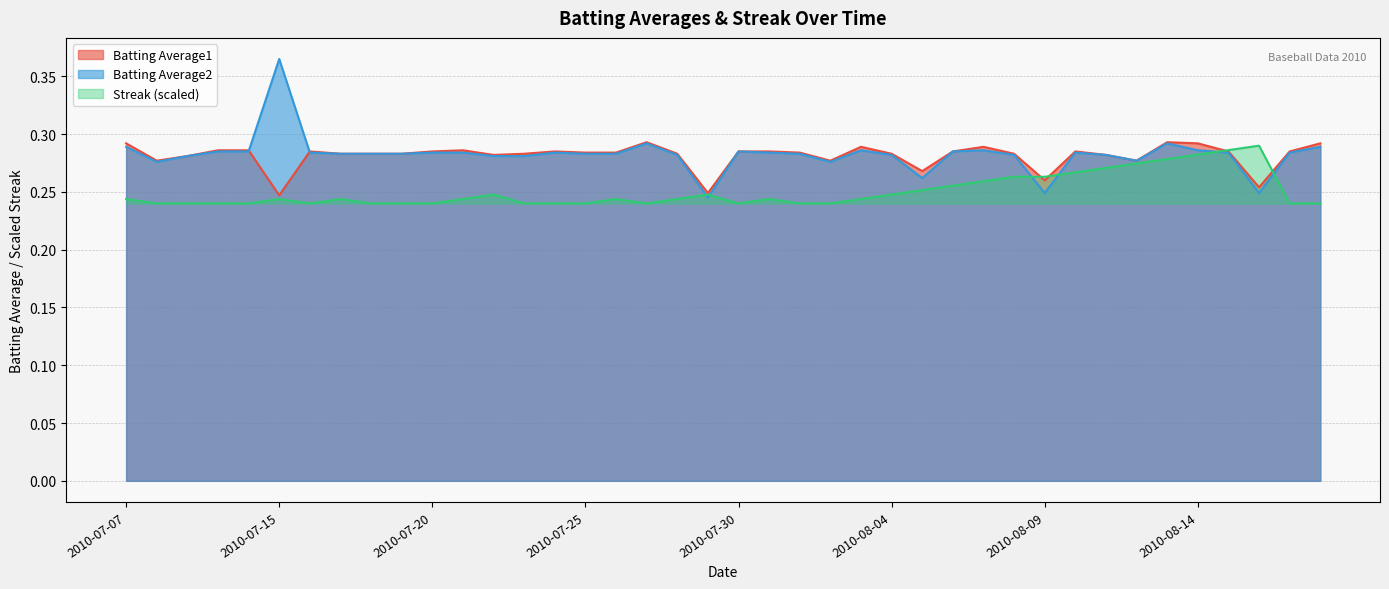

Which category has the lowest value across all series?

2010-07-08